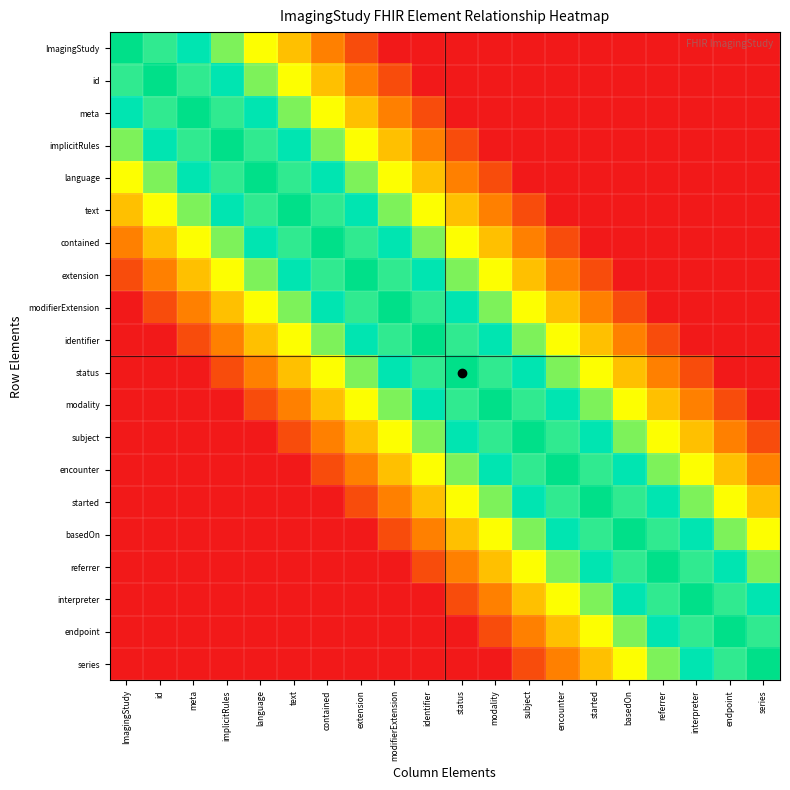

How many series are shown in this chart?

20